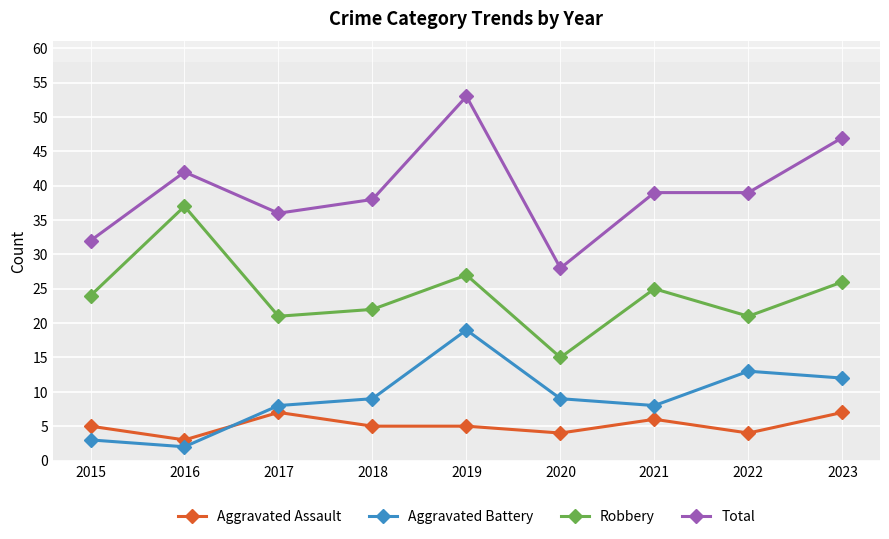

What is the lowest value of the Aggravated Assault series?

3